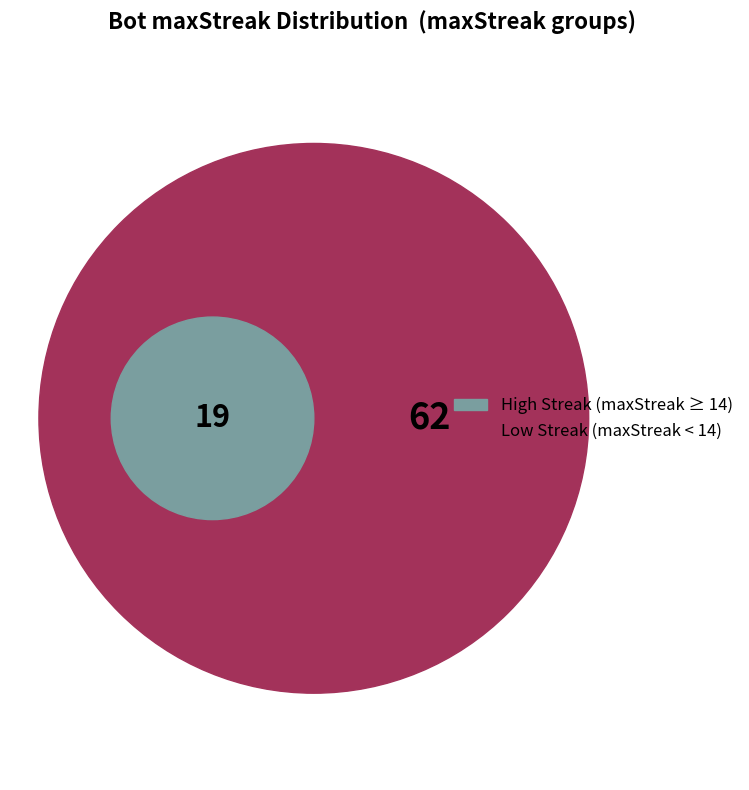

Is the sum of 12 and 20 greater than half?

No